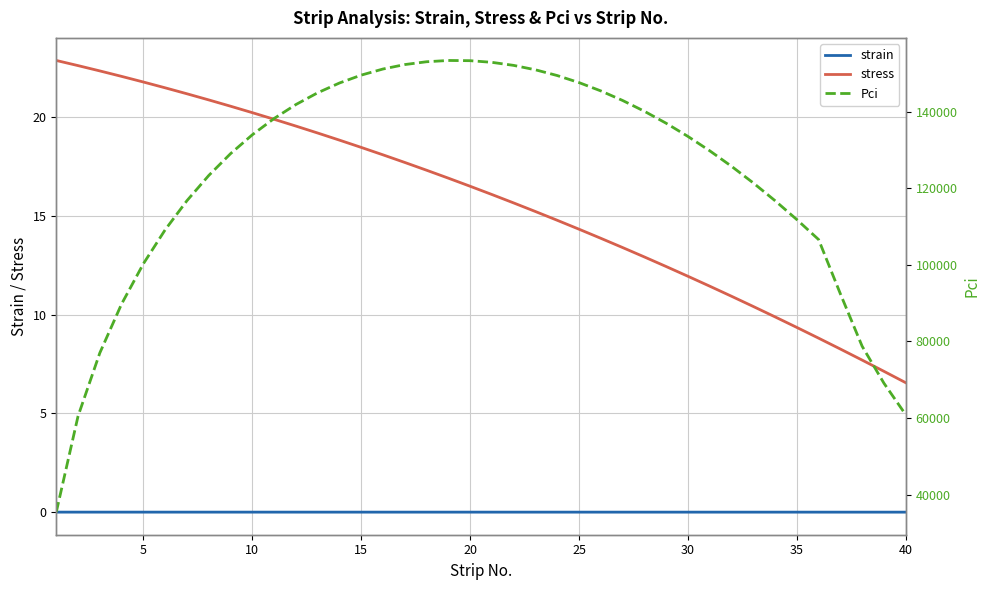

The value of strain at 40 is 0.0. True or false?

True